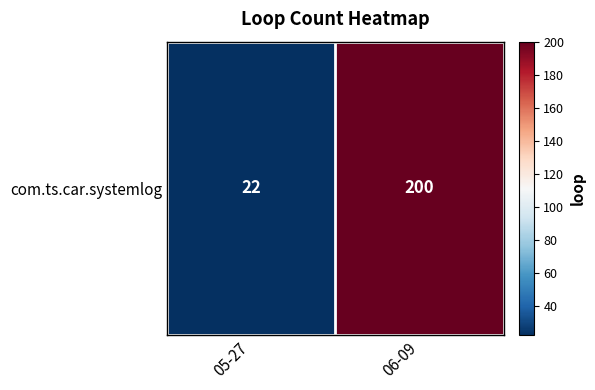

Rank the categories by value from highest to lowest.

06-09, 05-27